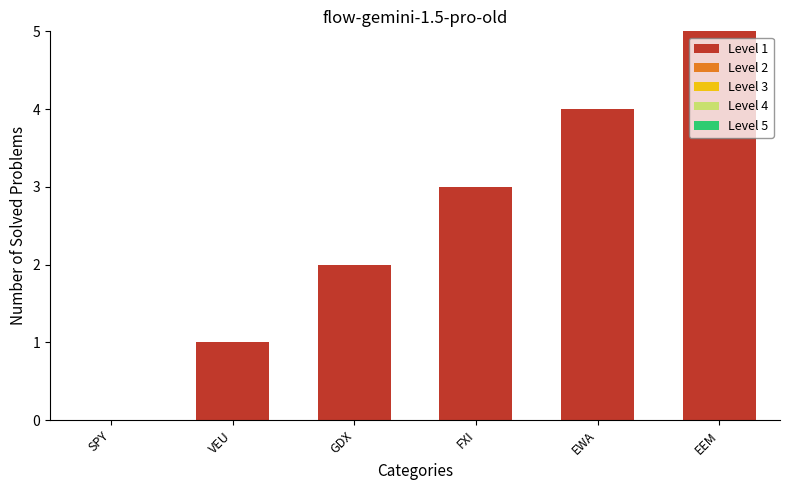

Which label corresponds to the largest value in the chart?

EEM